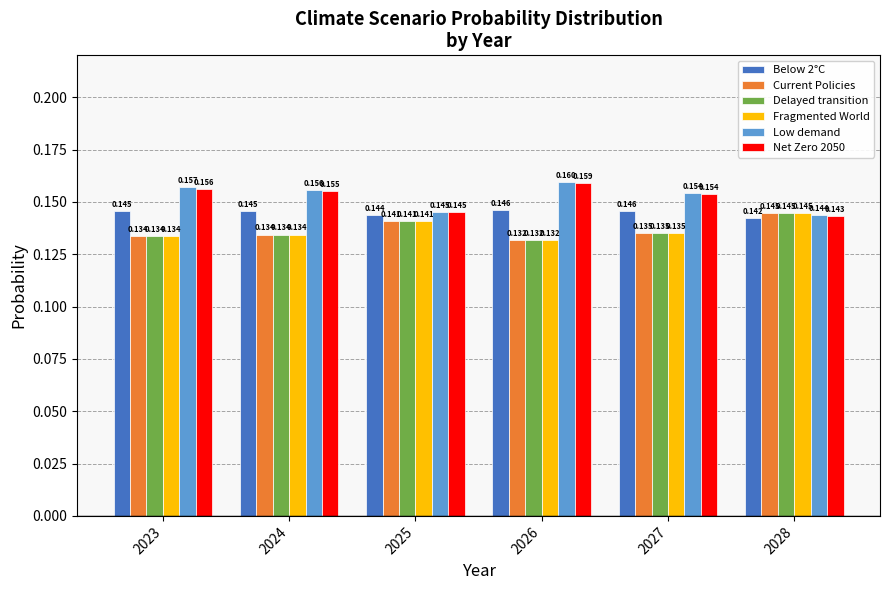

At which label does Delayed transition reach its minimum?

2026